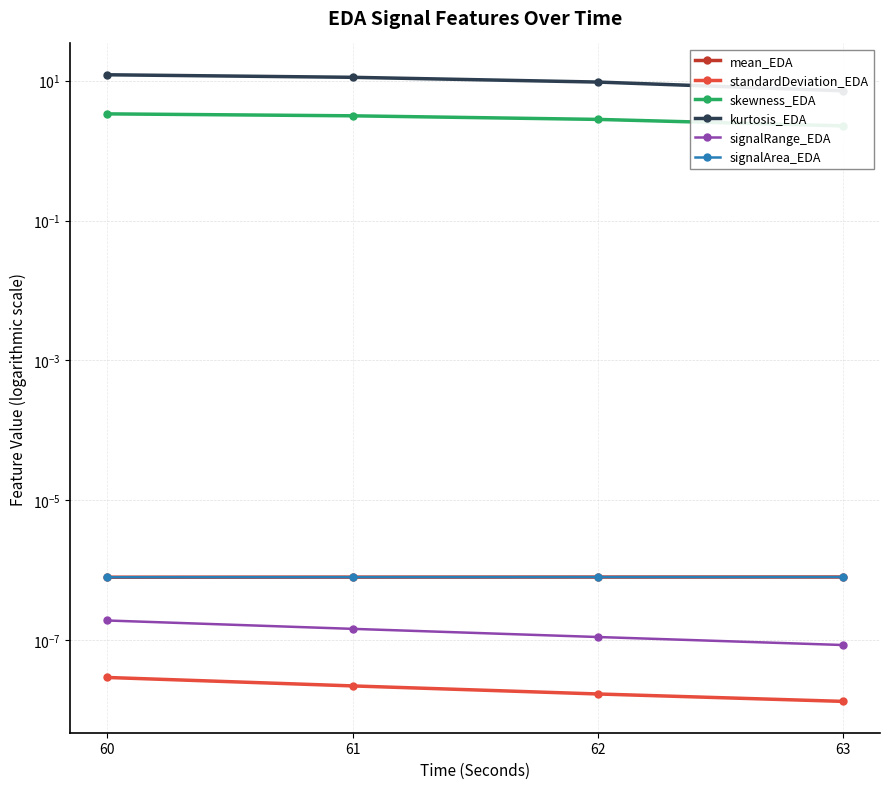

Does the chart display data point markers on the line(s)?

Yes